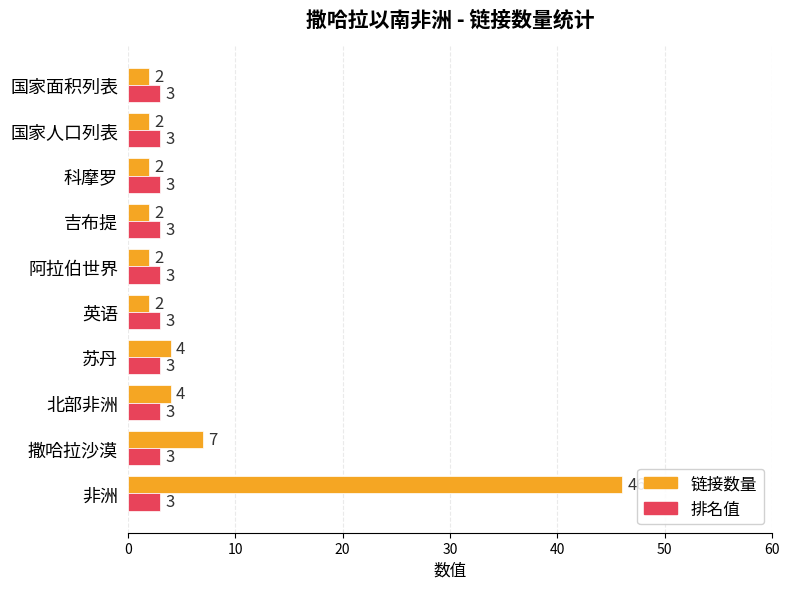

The 排名值 series shows 3 at 国家人口列表. True or false?

True